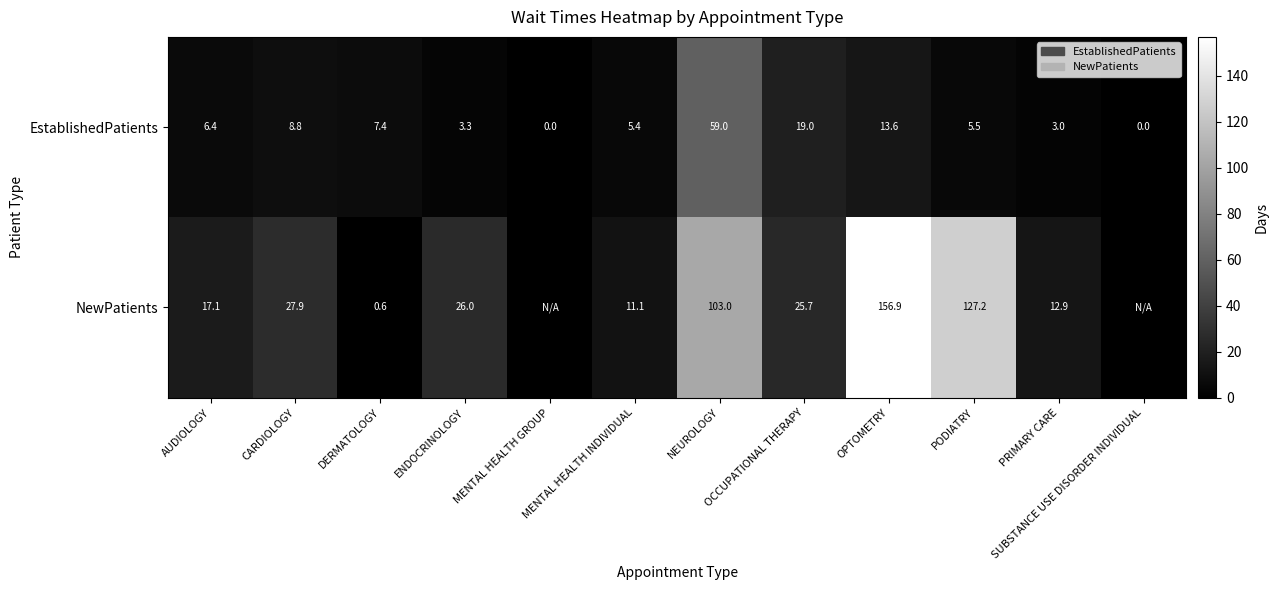

What is the difference between the maximum and minimum values in the EstablishedPatients series?

59.0